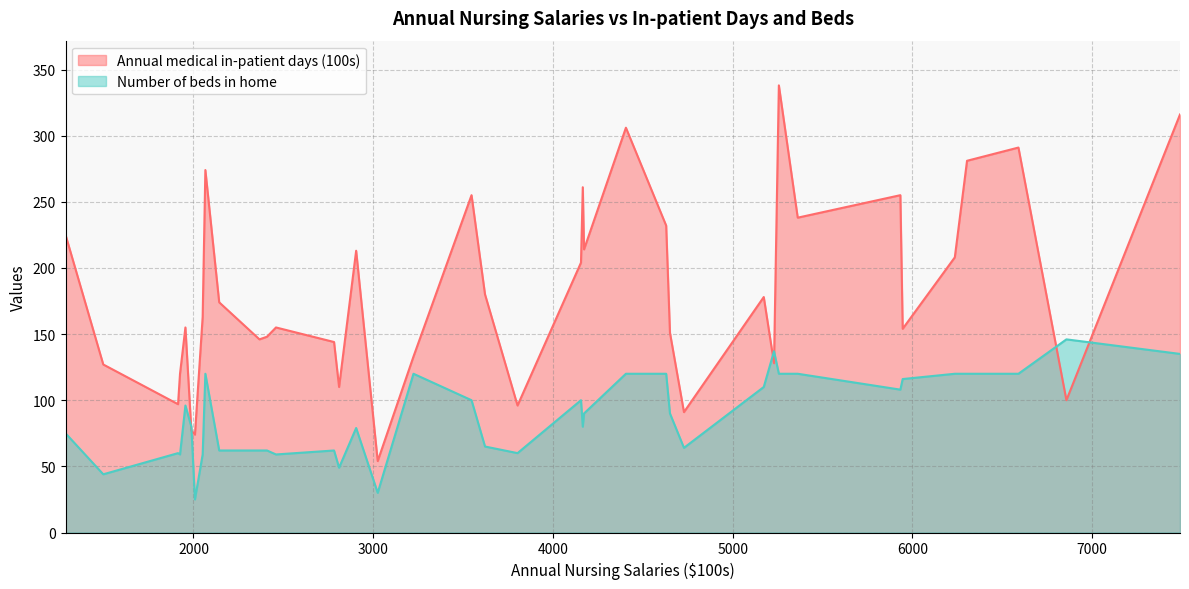

How many intersections are there between Annual medical in-patient days (100s) and Number of beds in home?

6